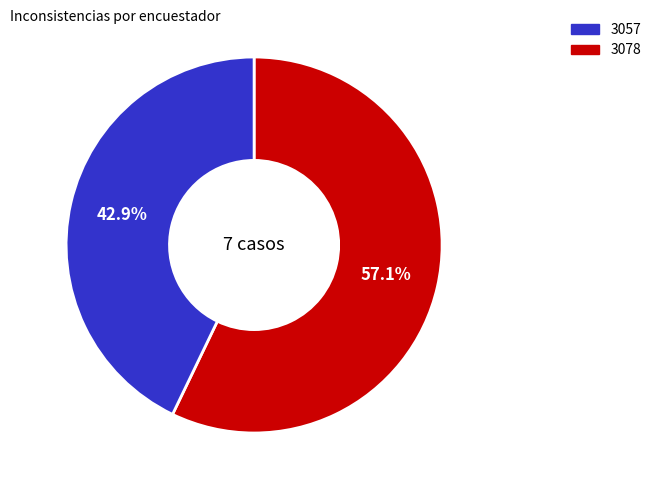

How many slices are in this pie chart?

2